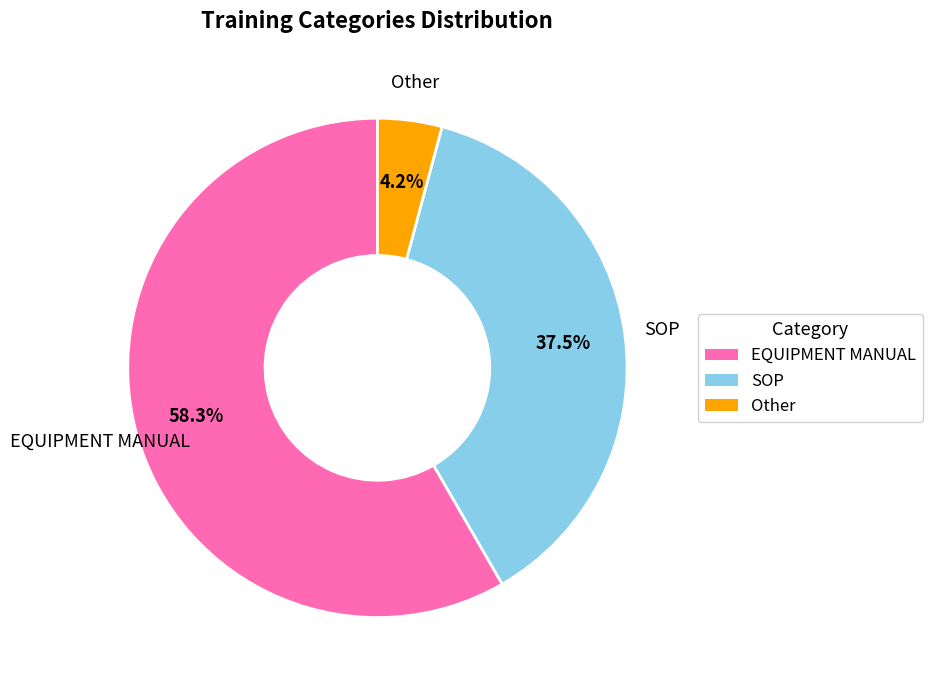

How many segments does this pie chart have?

3